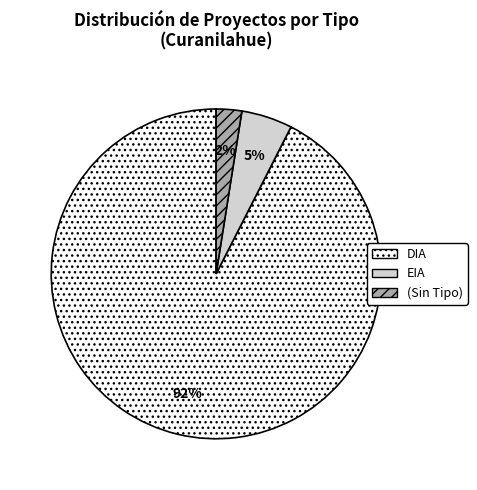

Rank the categories by value from lowest to highest.

(Sin Tipo), EIA, DIA